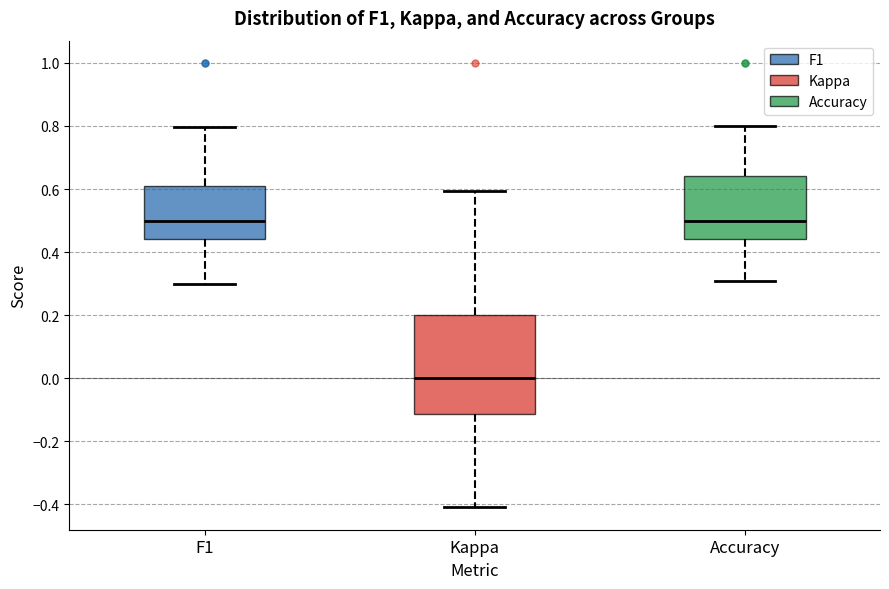

Reading left to right, transcribe this box plot: for each box, give where its median line is, the range the box spans, and where its two whiskers end, as read against the y-axis. The values are not printed on the chart, so give them approximately, as read against the axis.

F1: median 0.50, box 0.44 to 0.60, whiskers 0.30 to 0.80
Kappa: median 0.00, box -0.12 to 0.20, whiskers -0.40 to 0.60
Accuracy: median 0.50, box 0.44 to 0.64, whiskers 0.30 to 0.80